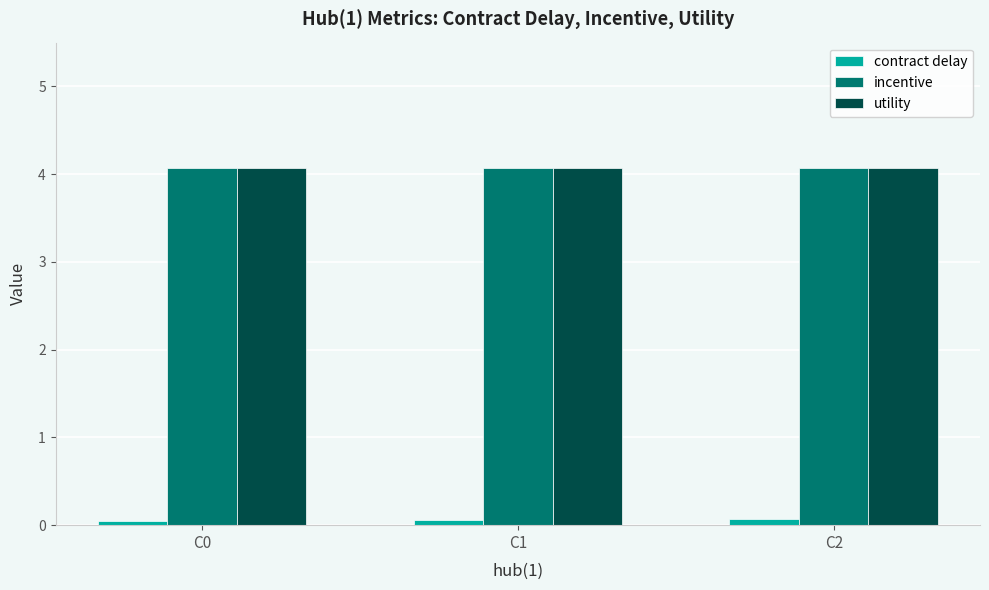

The utility series shows 2.3 at C1. True or false?

False